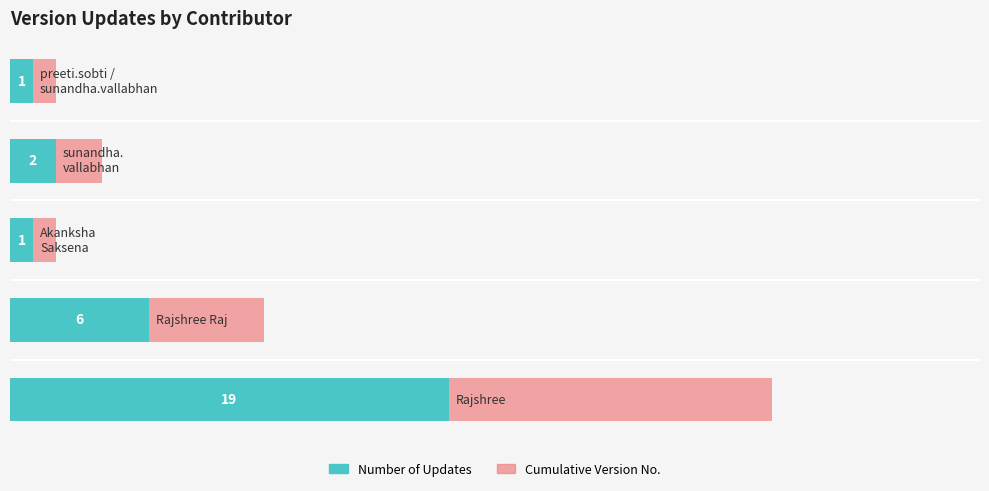

What are all the series names shown in the legend?

Number of Updates, Cumulative Version No.